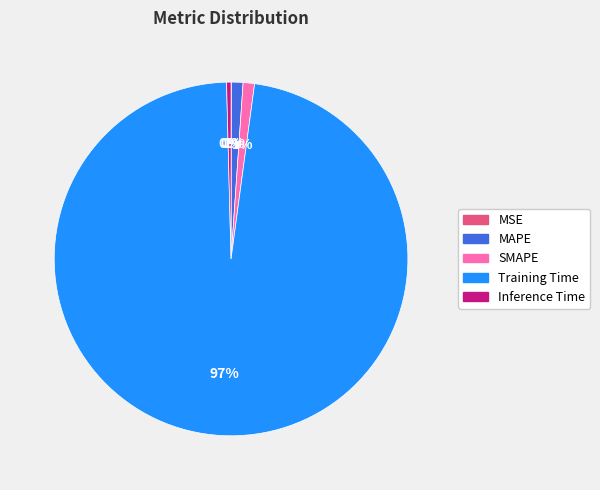

What is the majority slice?

Training Time